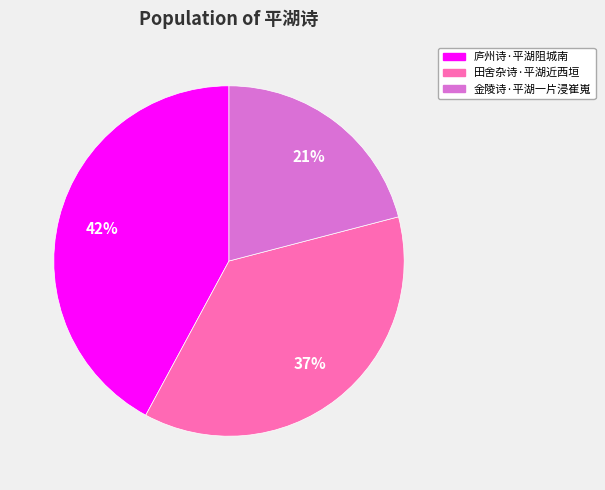

What percentage is the 庐州诗·平湖阻城南 slice, to the nearest percent?

42%